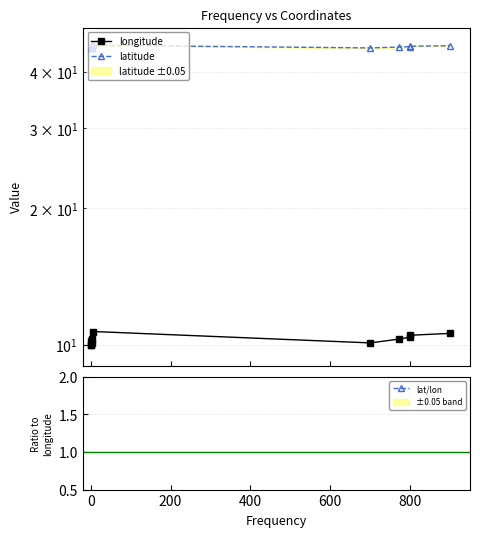

What is the label of the 9th point from the left?

800